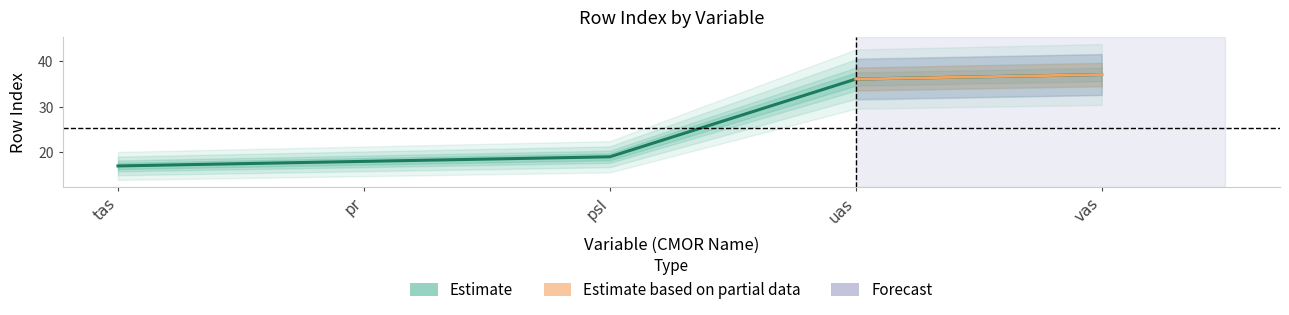

Between psl and pr, which is larger?

psl